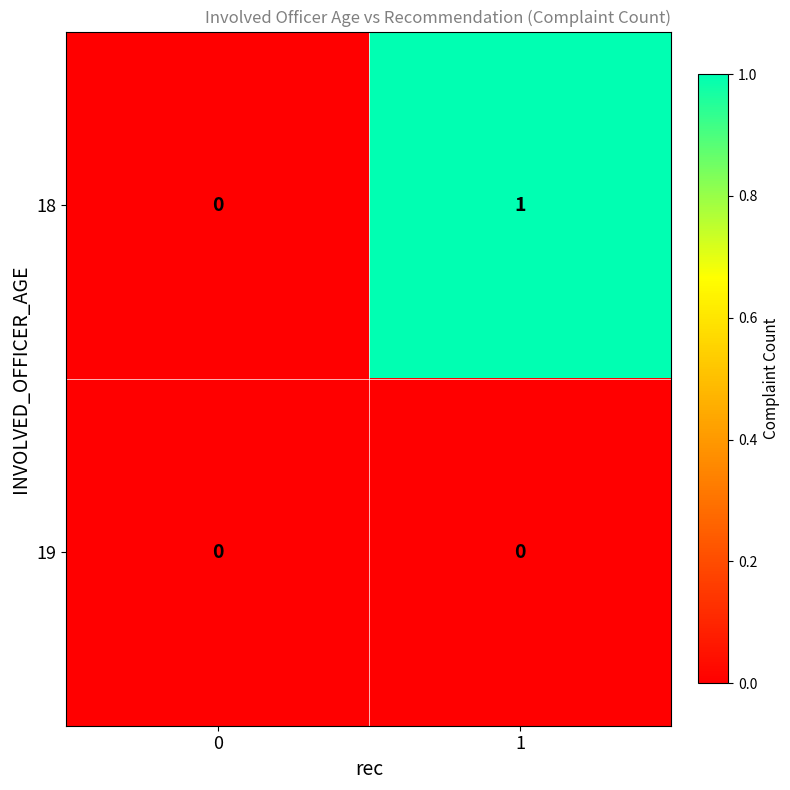

How many series are shown in this chart?

2